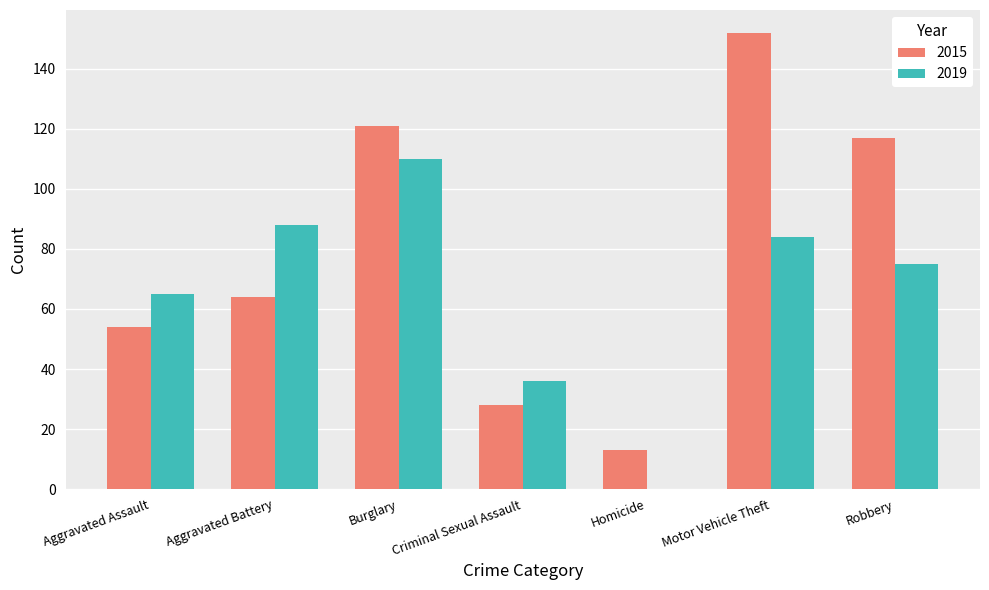

How many positive values does the 2019 series have?

6